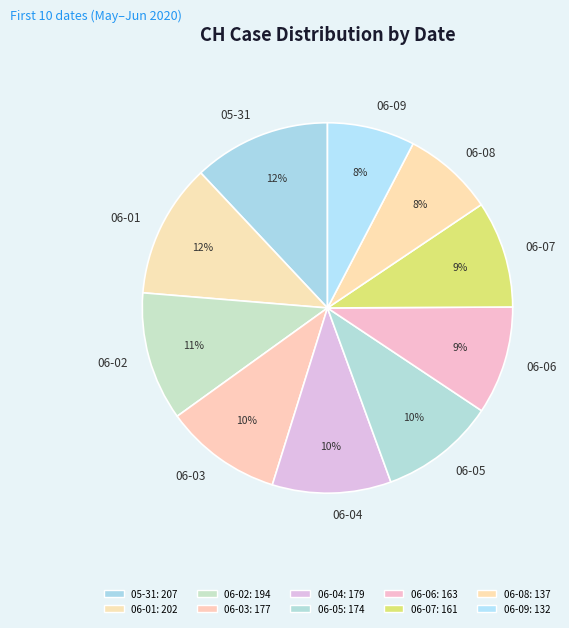

How many segments does this pie chart have?

10